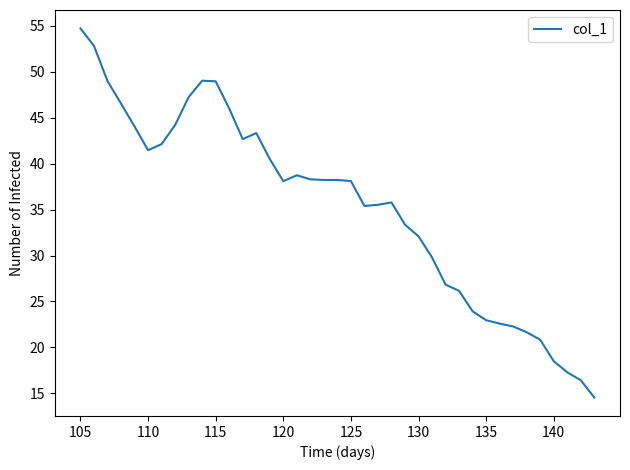

What is the minimum value shown in the chart?

14.5